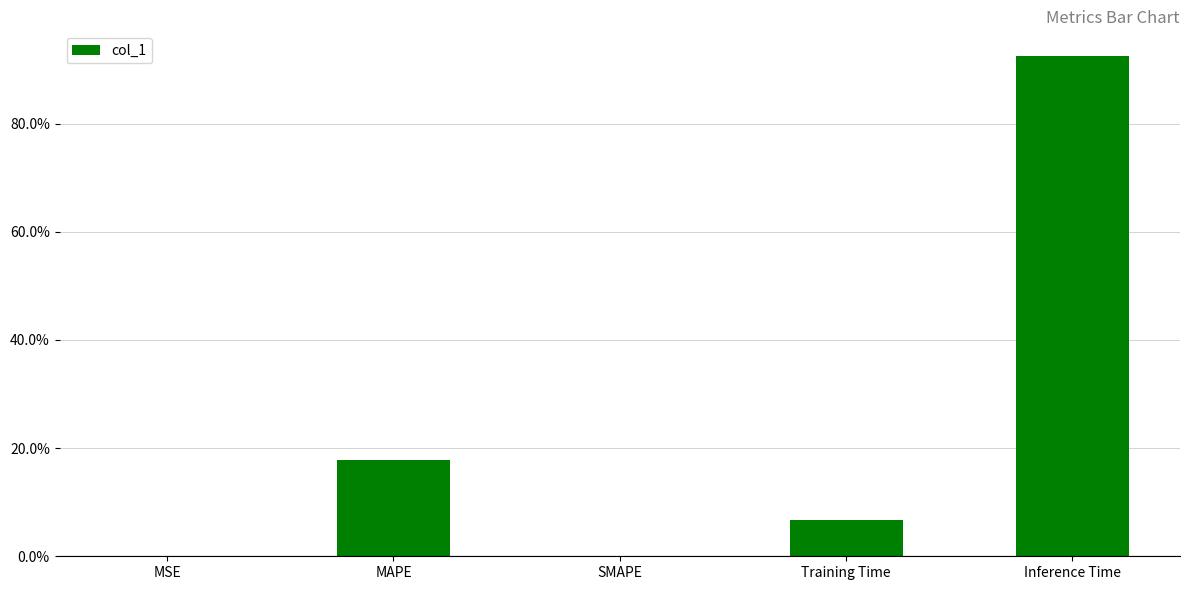

List the labels in order of value, smallest first.

SMAPE, MSE, Training Time, MAPE, Inference Time